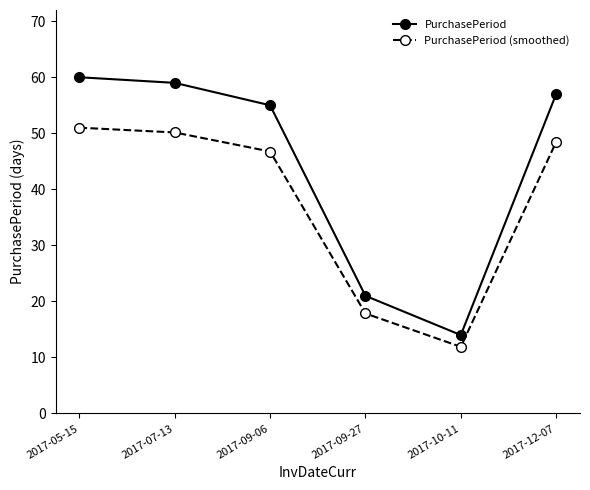

What are all the series names shown in the legend?

PurchasePeriod, PurchasePeriod (smoothed)